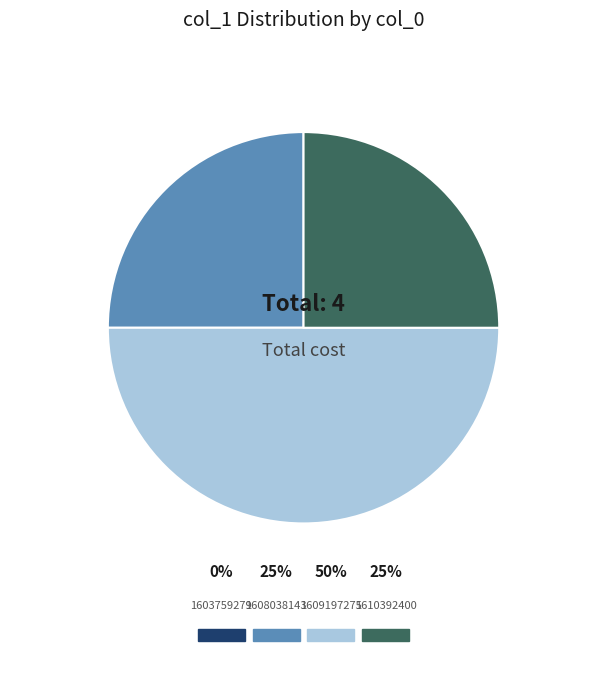

Rank the categories by value from highest to lowest.

1609197275, 1608038143, 1610392400, 1603759279